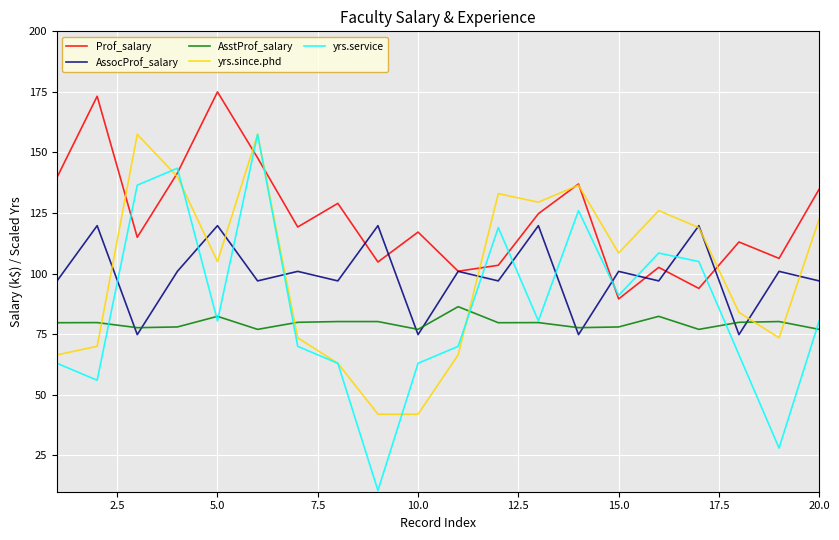

Which series has the largest total across all categories?

Prof_salary